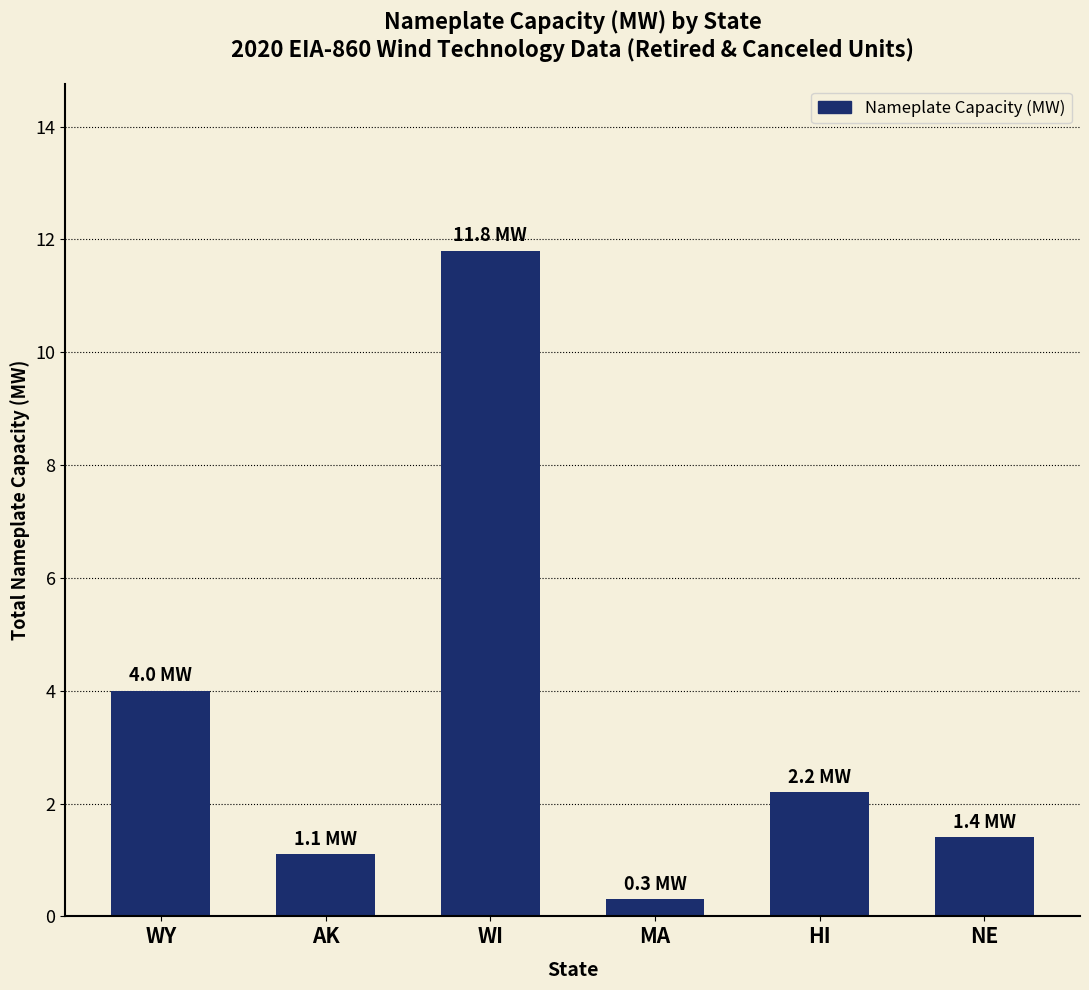

Reading left to right, list all the values displayed in this chart.

4.0	1.1	11.8	0.3	2.2	1.4